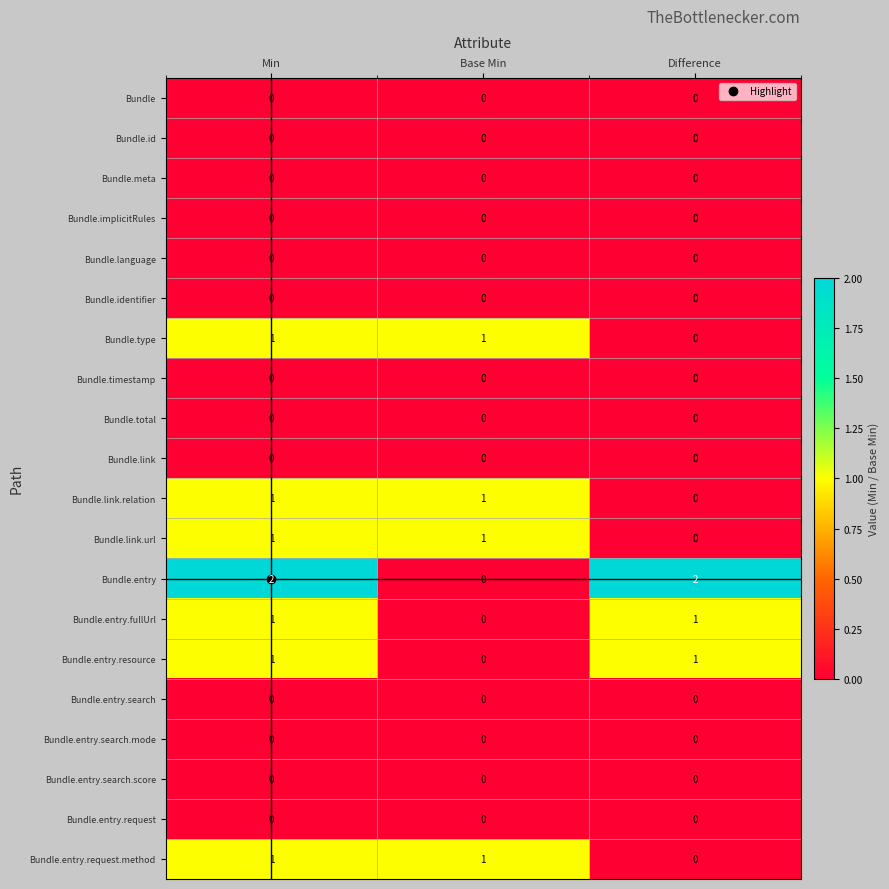

True or false: Bundle.meta has a value of 0 at Base Min.

True